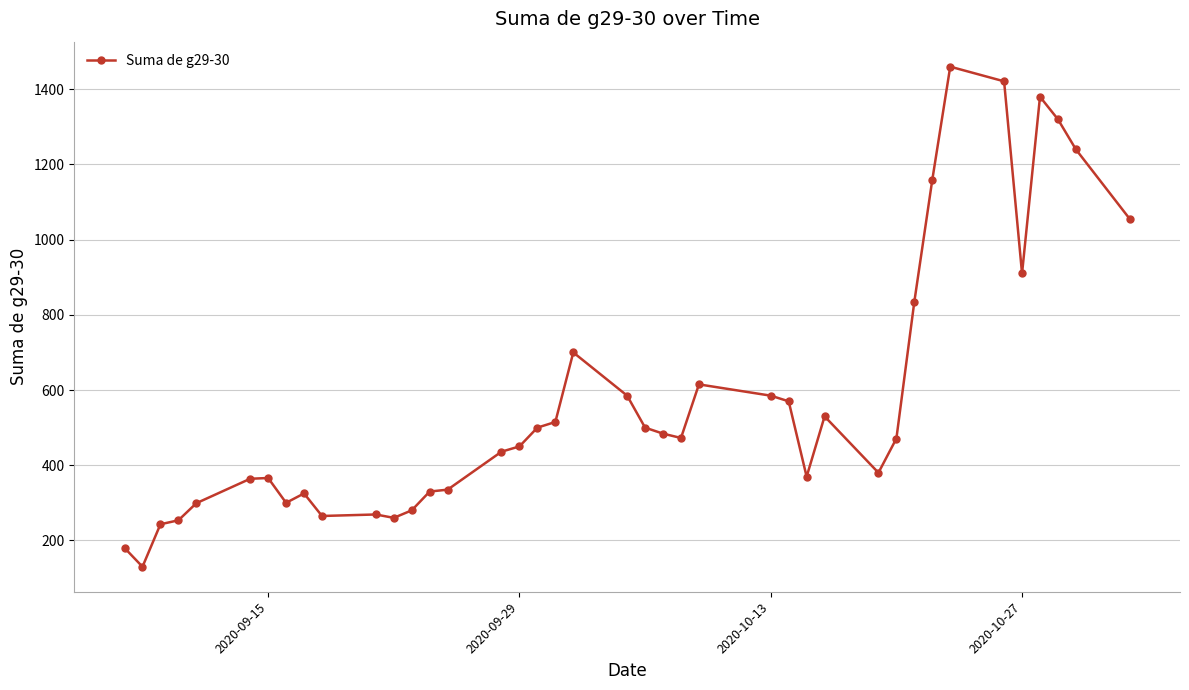

What is the difference between the maximum and second lowest values?

1280.0